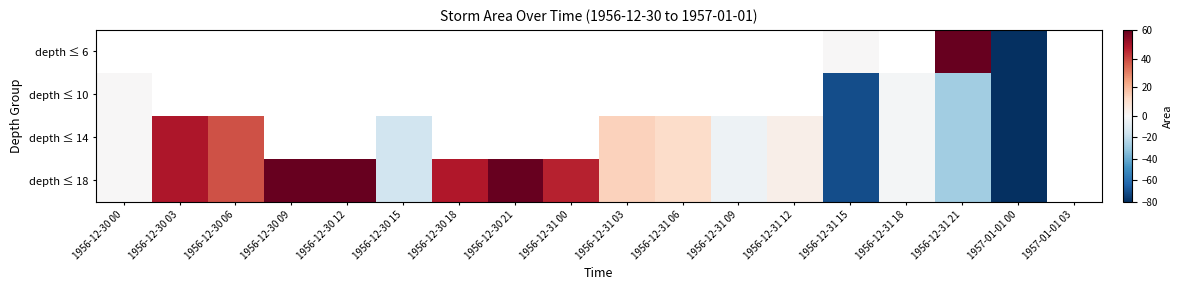

What is the difference between the depth ≤ 14 values at 1956-12-30 06 and 1956-12-30 15?

54.0